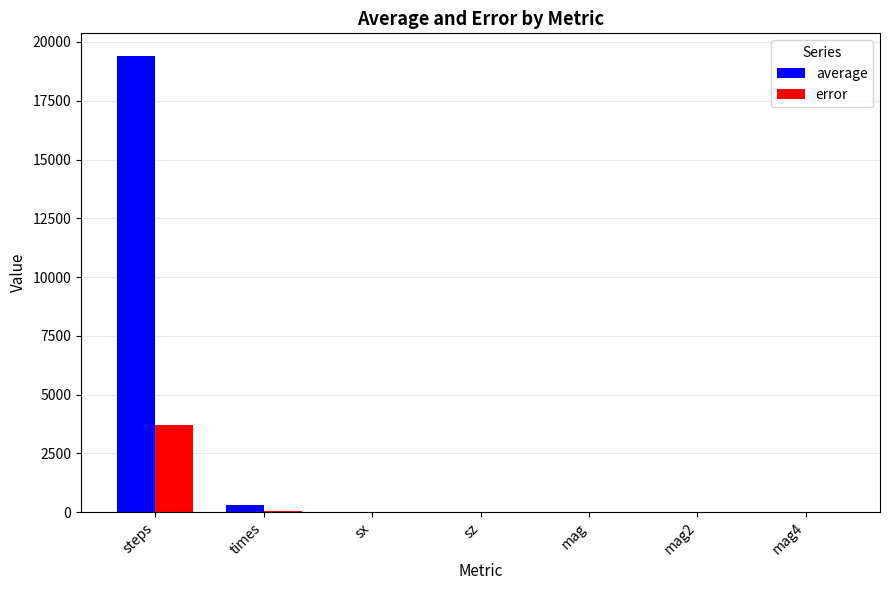

What is the sum of all error values?

3764.4